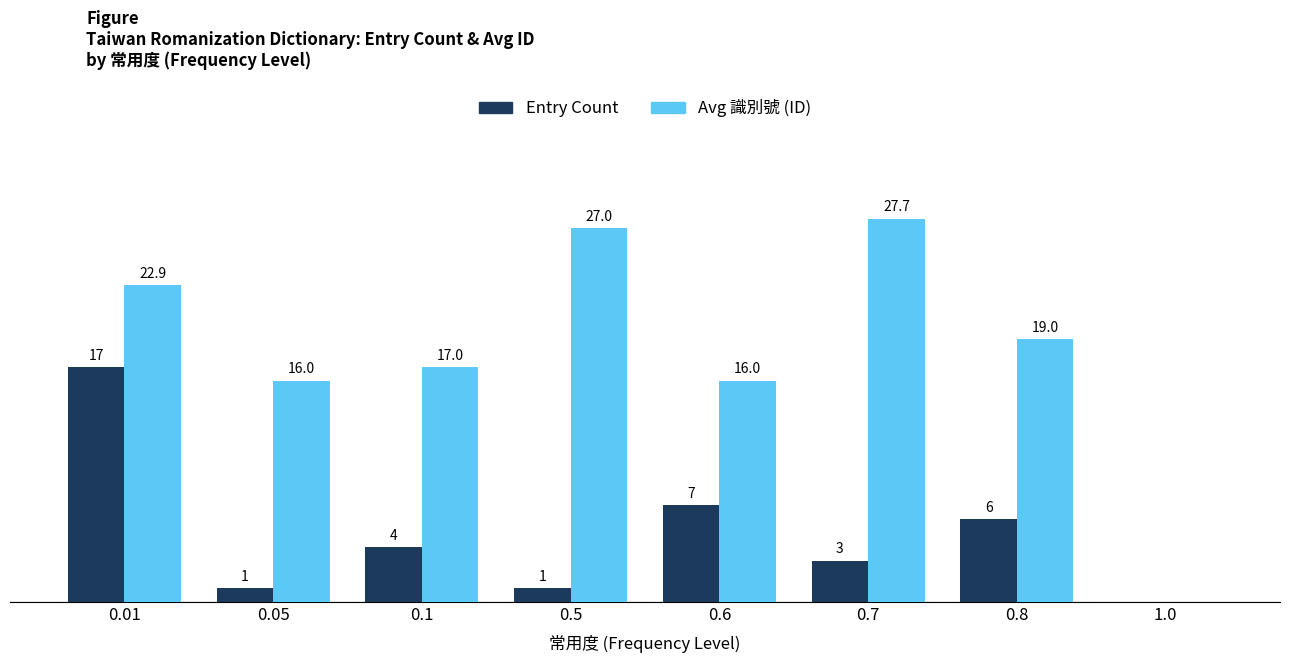

Which series has the largest total across all categories?

Avg 識別號 (ID)